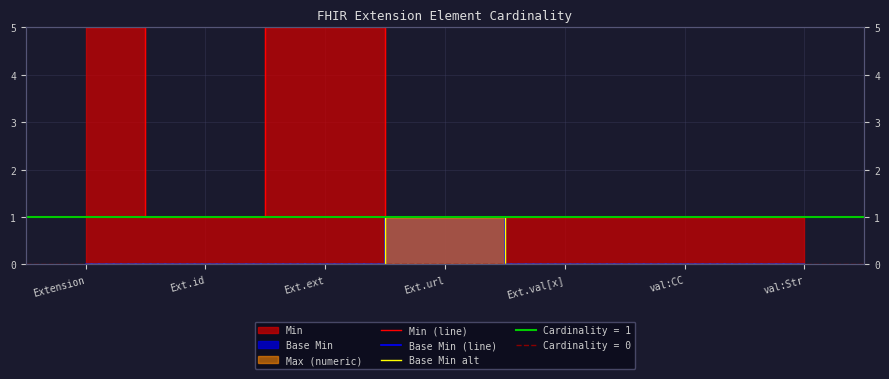

How many lines are shown in the chart?

3